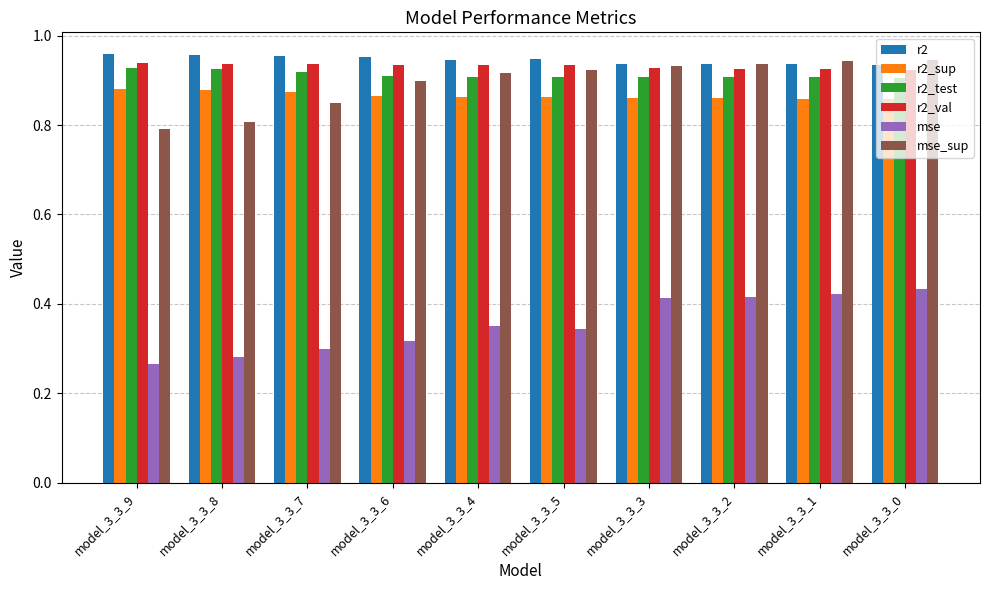

What is the sum of the r2 values at model_3_3_6 and model_3_3_9?

1.9